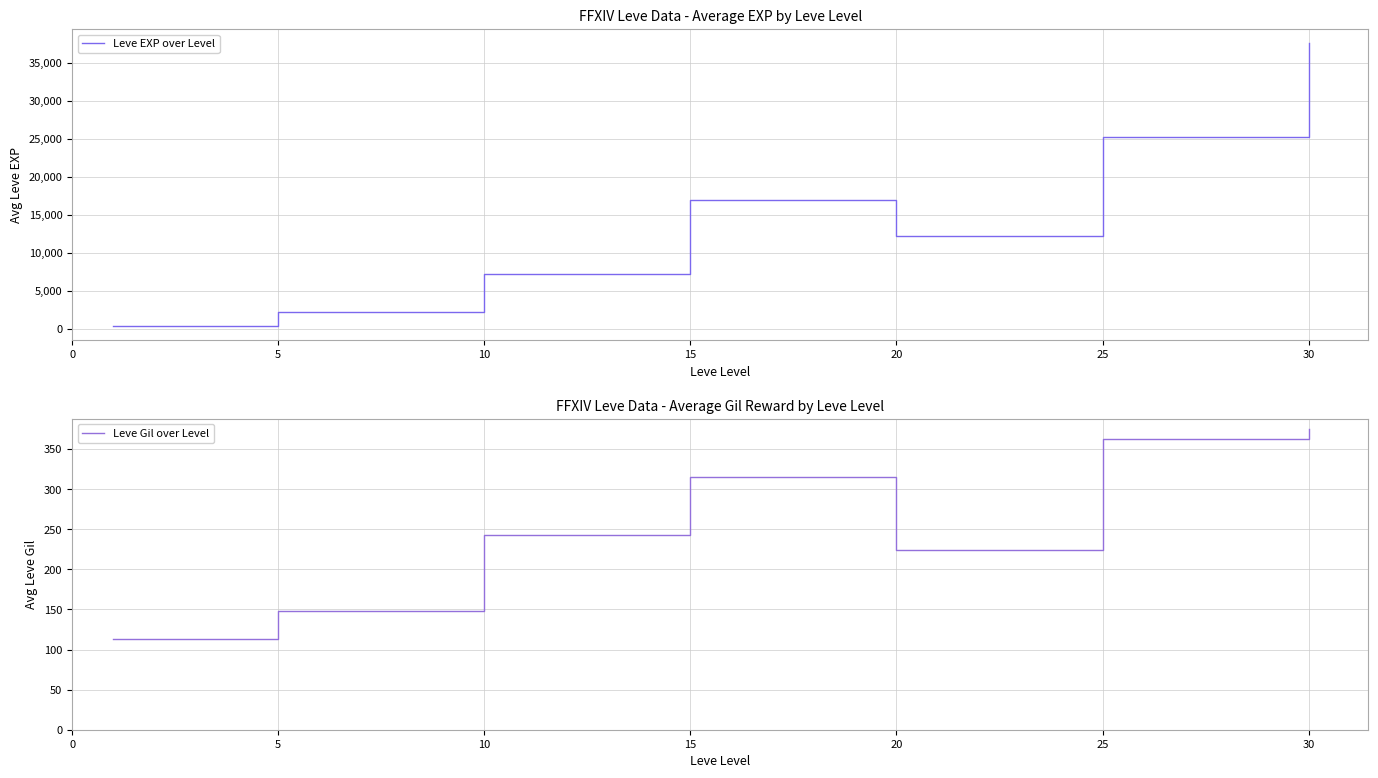

How many lines are shown in the chart?

2